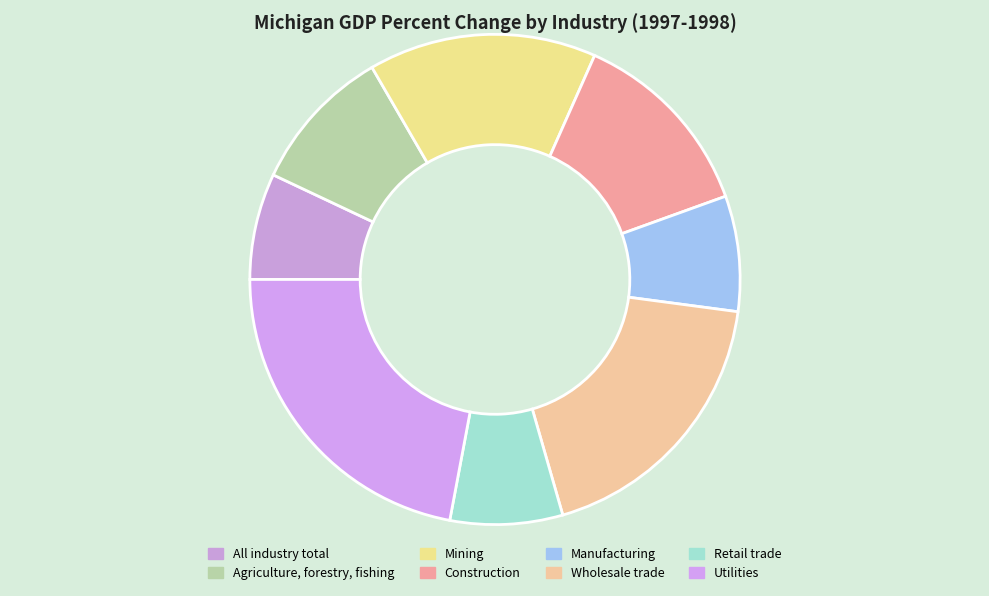

Is it true that Agriculture, forestry, fishing is 1% of the pie?

False